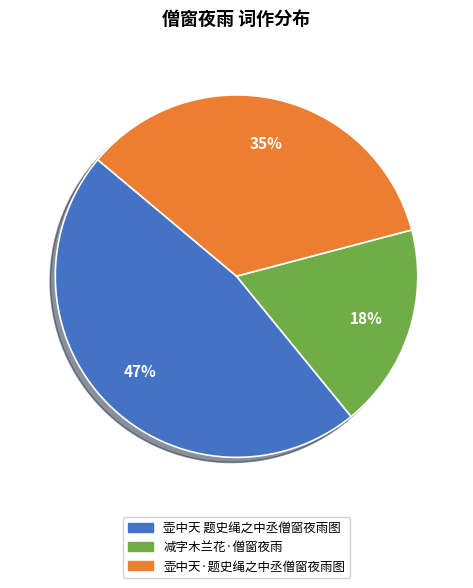

To the nearest percent, what percentage of the pie is 壶中天 题史绳之中丞僧窗夜雨图?

47%